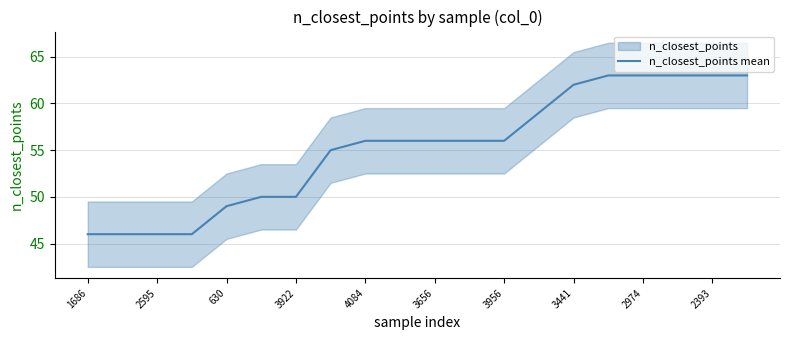

Is it true that n_closest_points mean equals 63 at 2974?

True